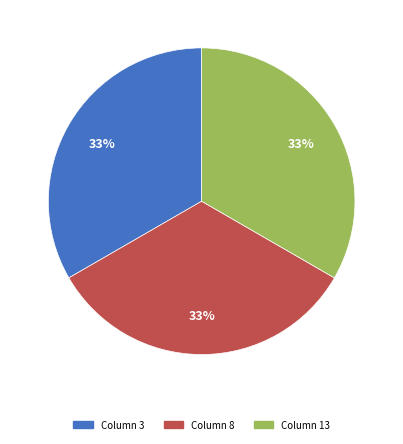

To the nearest percent, what is the difference between the largest and smallest slice percentages?

0%